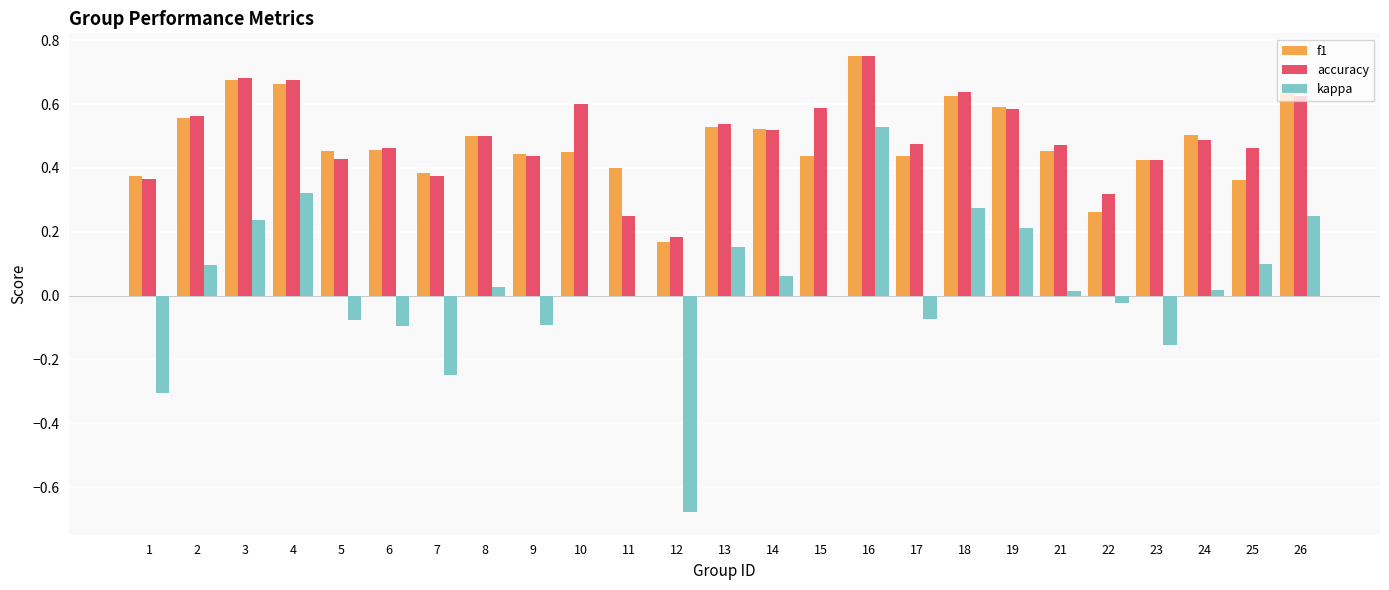

At which category is the sum across all series the highest?

16